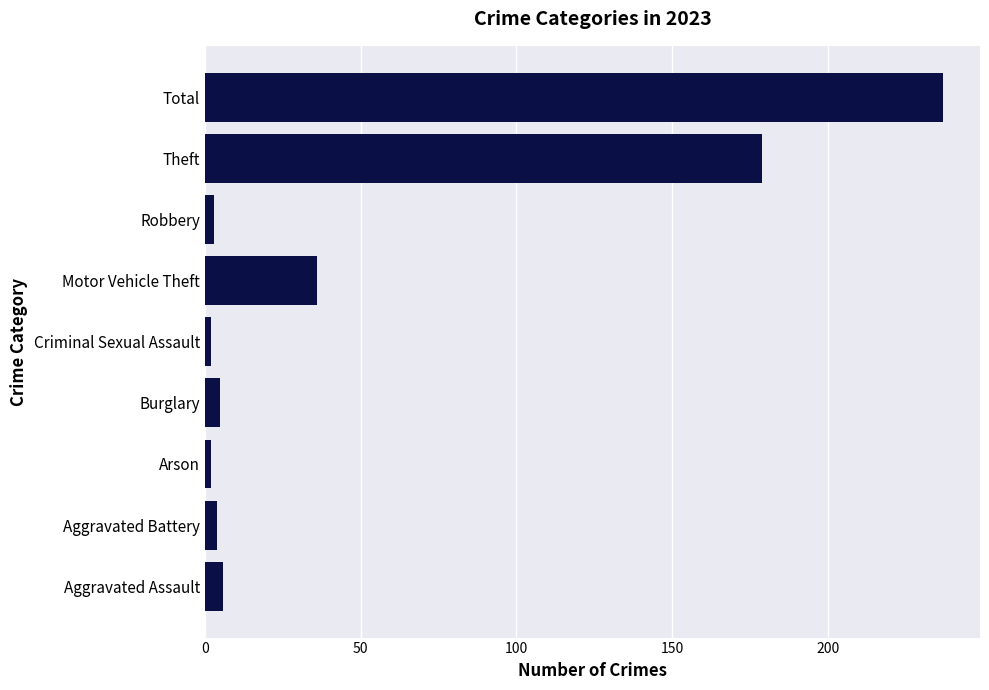

Reading bottom to top, transcribe all the data shown in this chart.

Aggravated Assault=6	Aggravated Battery=4	Arson=2	Burglary=5	Criminal Sexual Assault=2	Motor Vehicle Theft=36	Robbery=3	Theft=179	Total=237